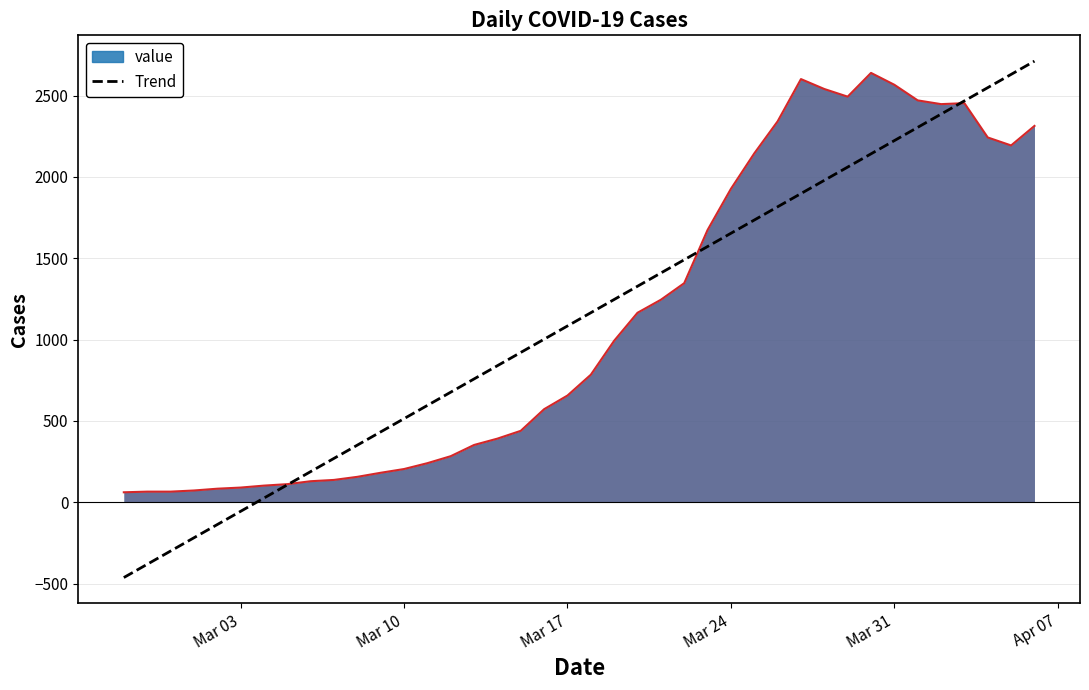

Between Mar 10 and 26, which is larger?

26